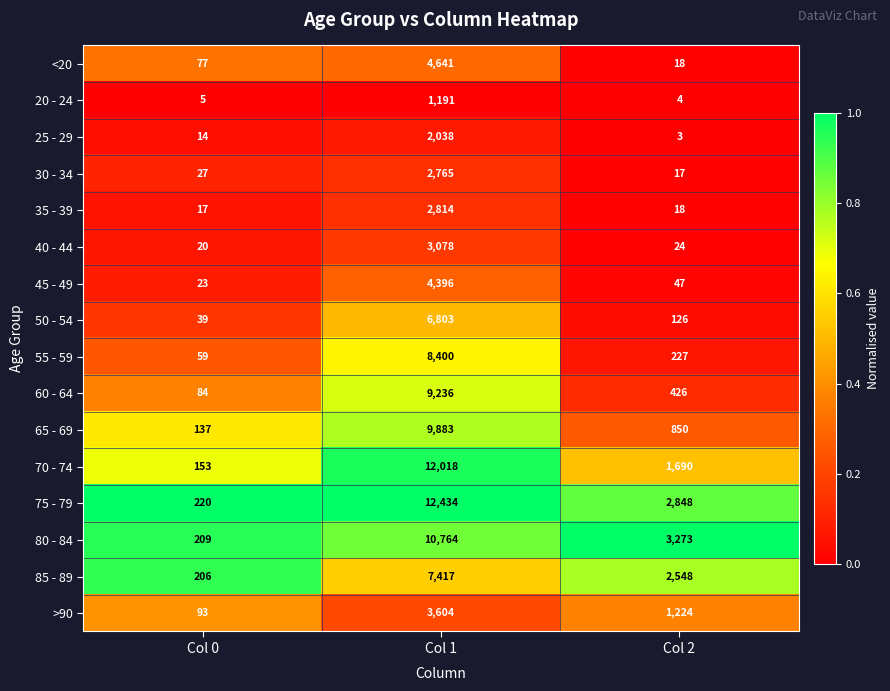

What value does the 80 - 84 series have at Col 0?

209